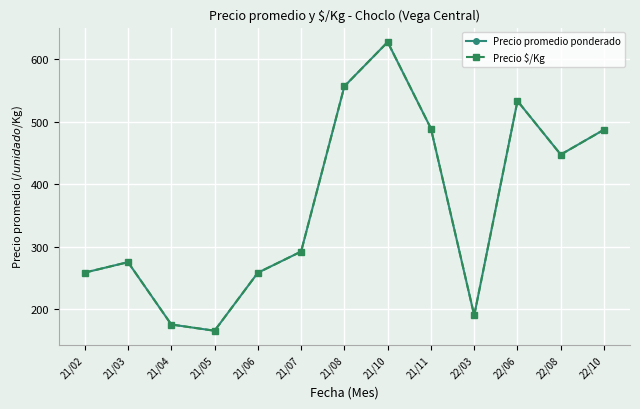

Does the chart have visible grid lines?

Yes